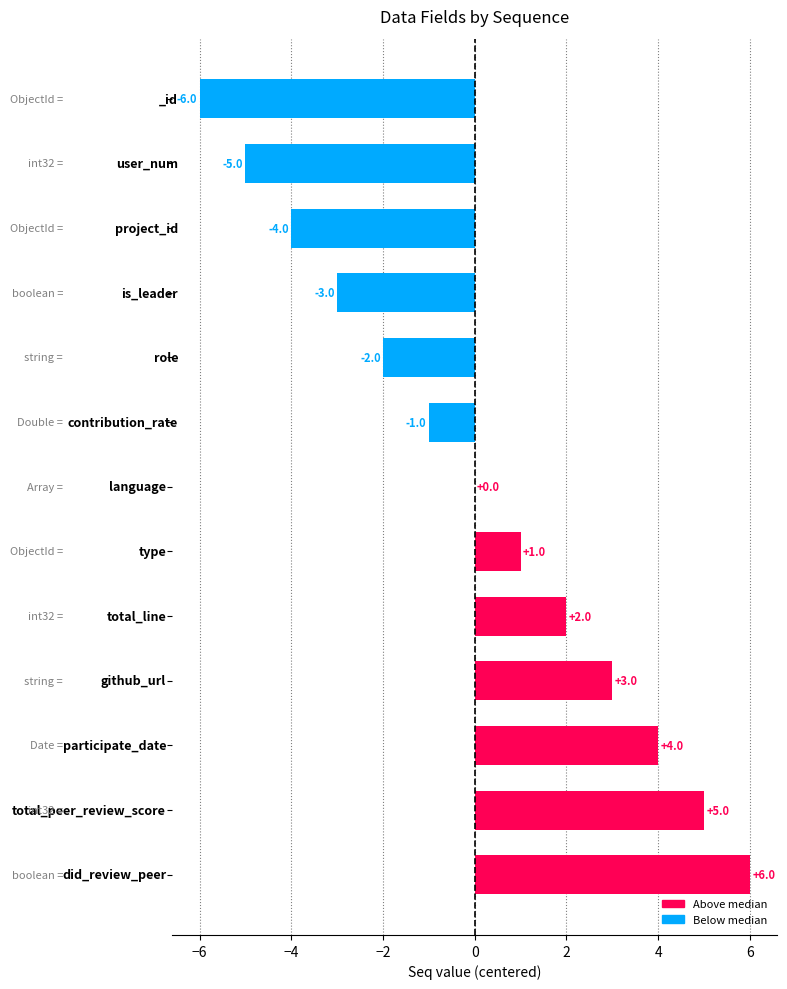

What is the greatest value displayed?

6